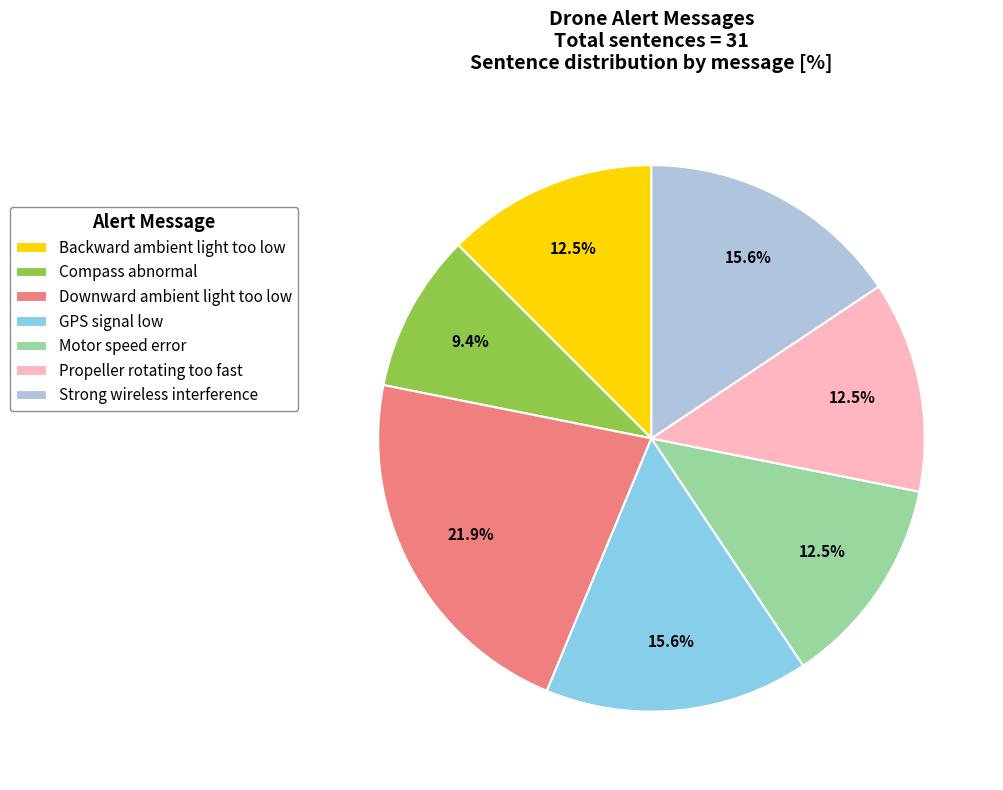

Is it true that Downward ambient light too low is 34% of the pie?

False